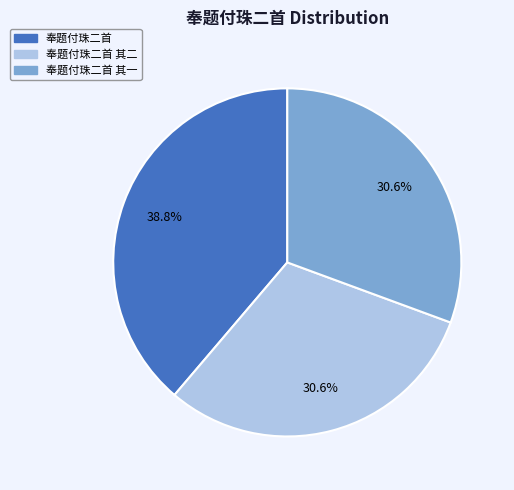

Is there a majority slice in this chart?

No